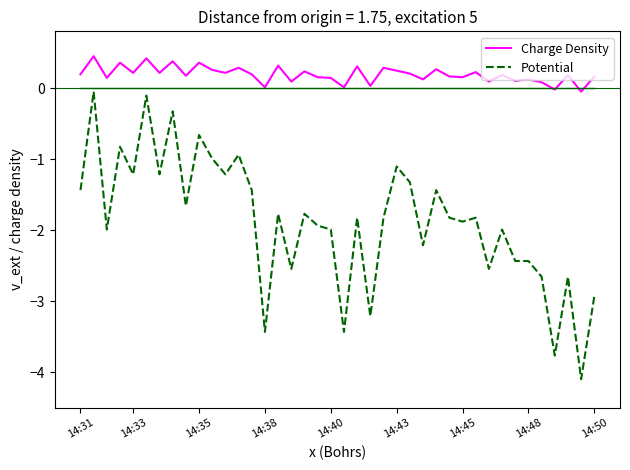

True or false: Potential and Charge Density cross at least once.

False